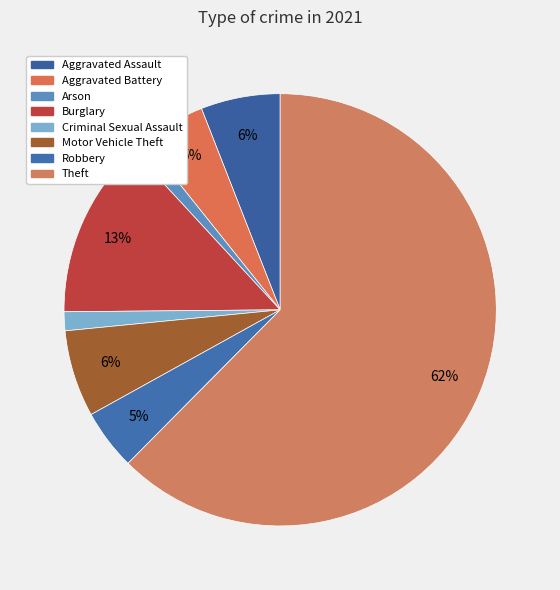

Approximately how many times larger is the value at Theft compared to Arson?

55.2